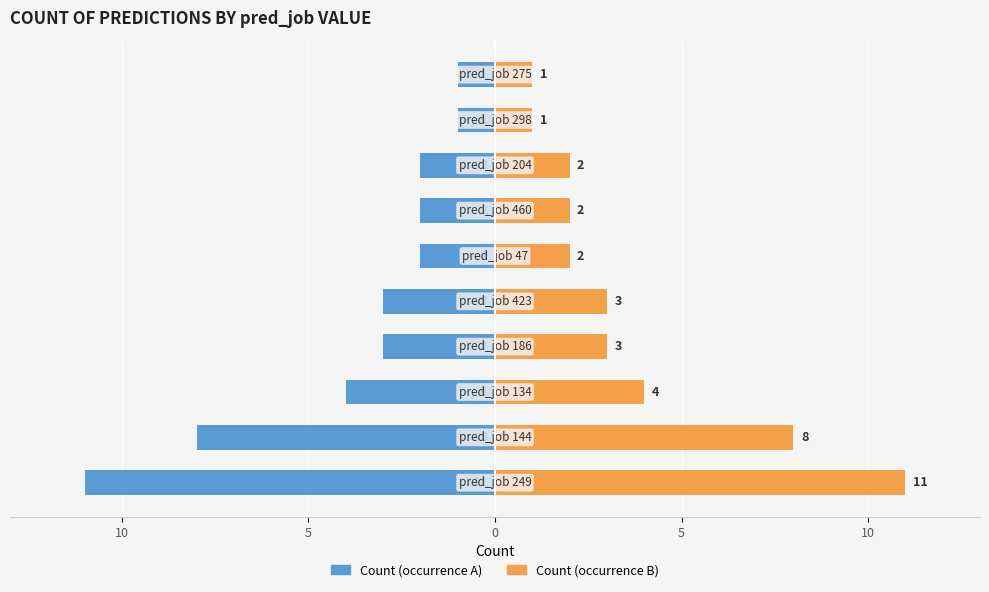

Is the value of Count (occurrence B) at 9 greater than the value of Count (occurrence A) at 0?

Yes